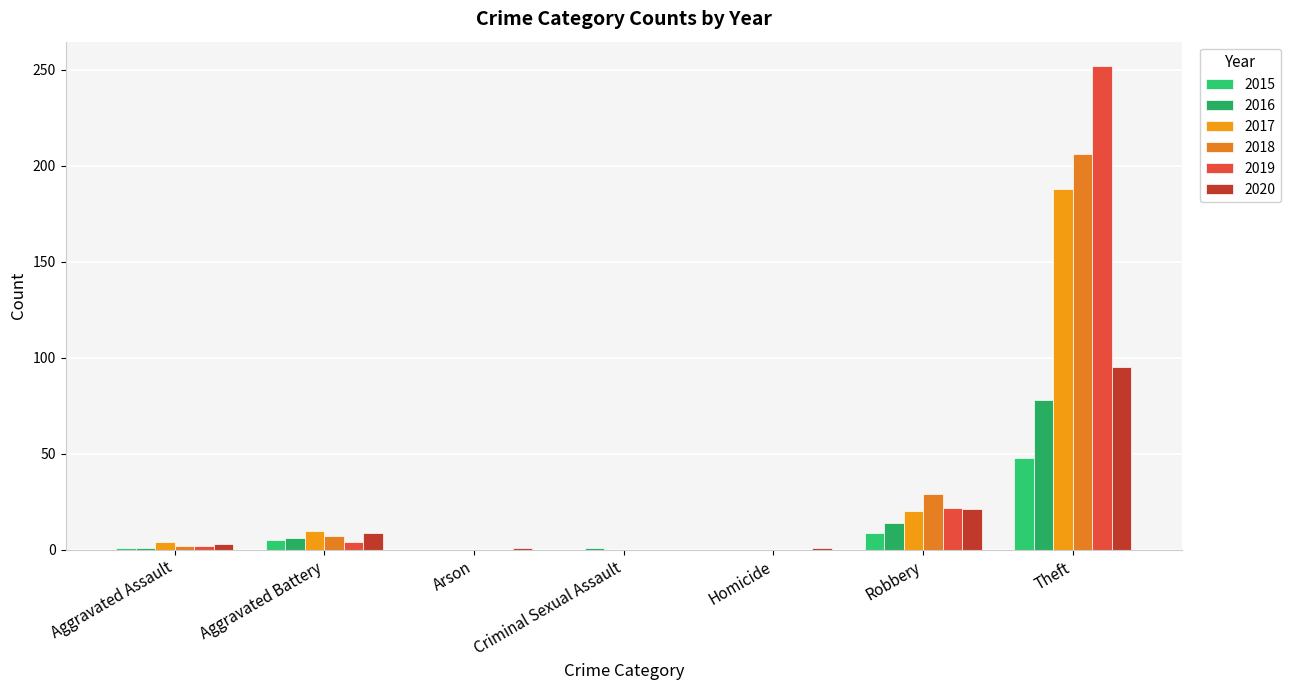

What position from the right is Criminal Sexual Assault?

4